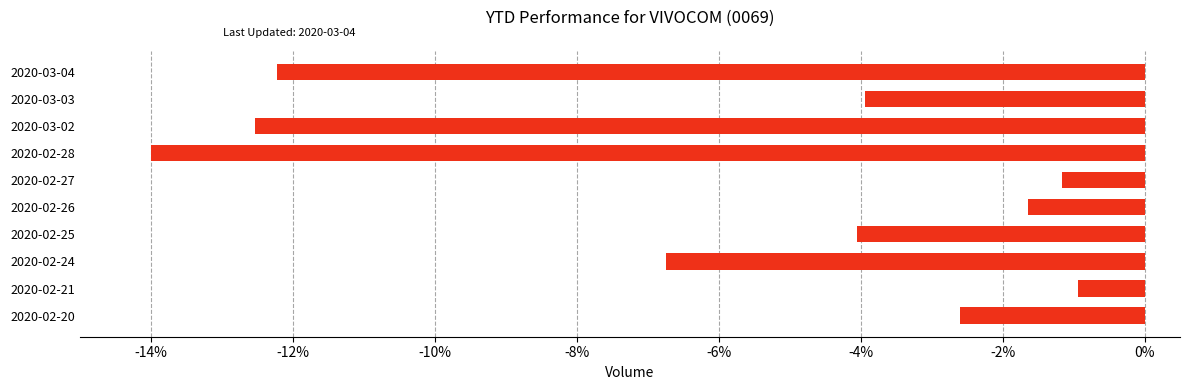

Reading top to bottom, transcribe all the data shown in this chart.

2020-03-04=-12.2	2020-03-03=-3.9	2020-03-02=-12.5	2020-02-28=-14.0	2020-02-27=-1.2	2020-02-26=-1.6	2020-02-25=-4.1	2020-02-24=-6.7	2020-02-21=-0.9	2020-02-20=-2.6